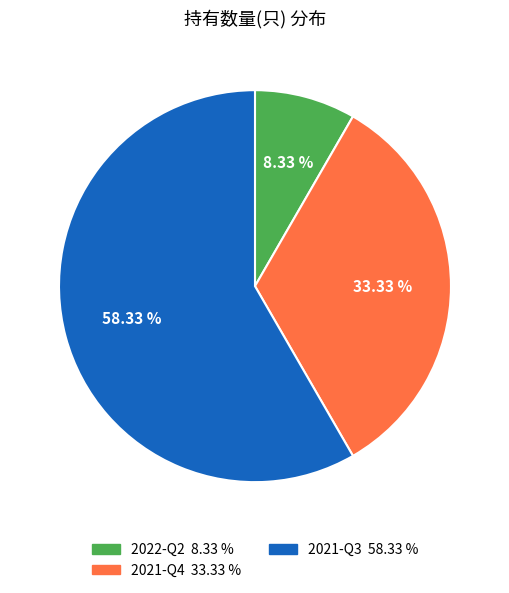

Is it true that 2021-Q4 is 25% of the pie?

False